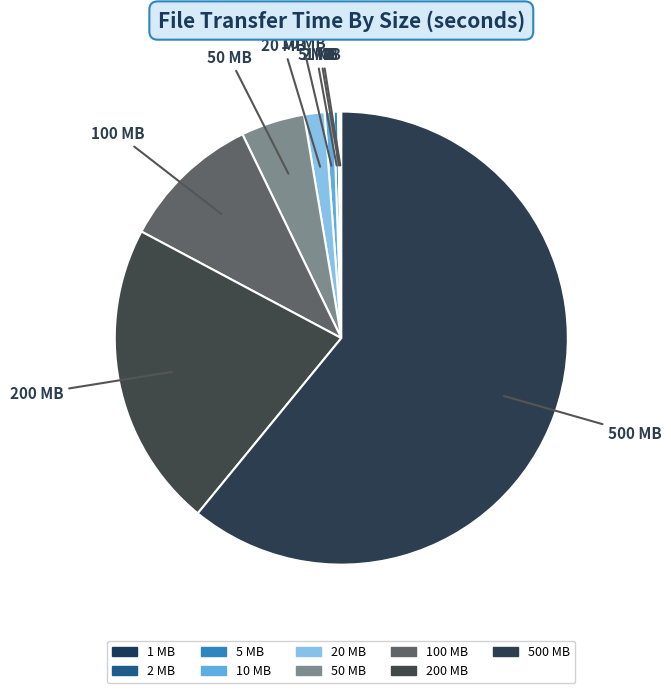

Which slice is the largest?

500 MB